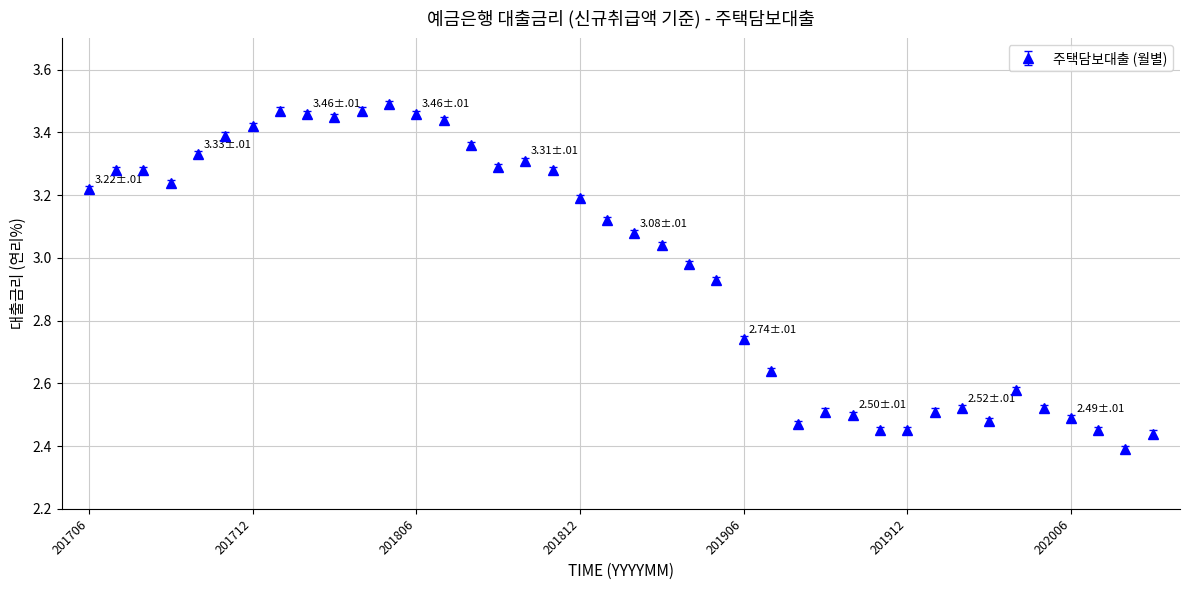

What is the sum of all values?

119.1